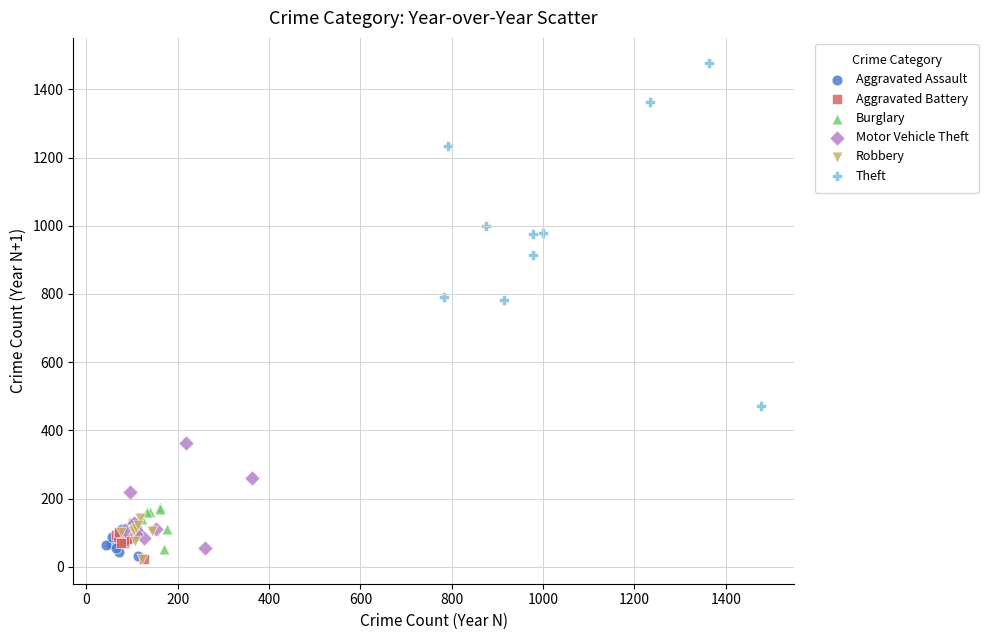

What are all the series names shown in the legend?

Aggravated Assault, Aggravated Battery, Burglary, Motor Vehicle Theft, Robbery, Theft